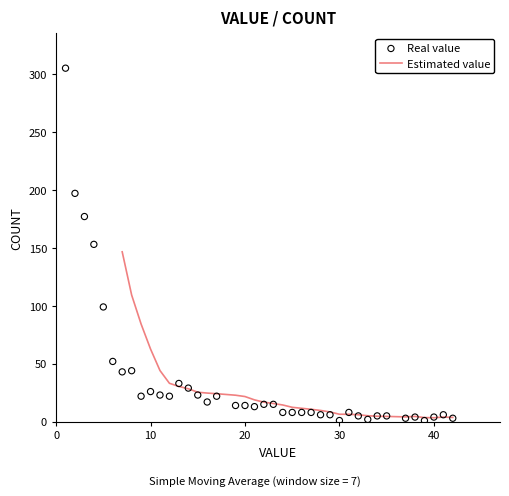

Which has a higher value, 3 or 17?

3